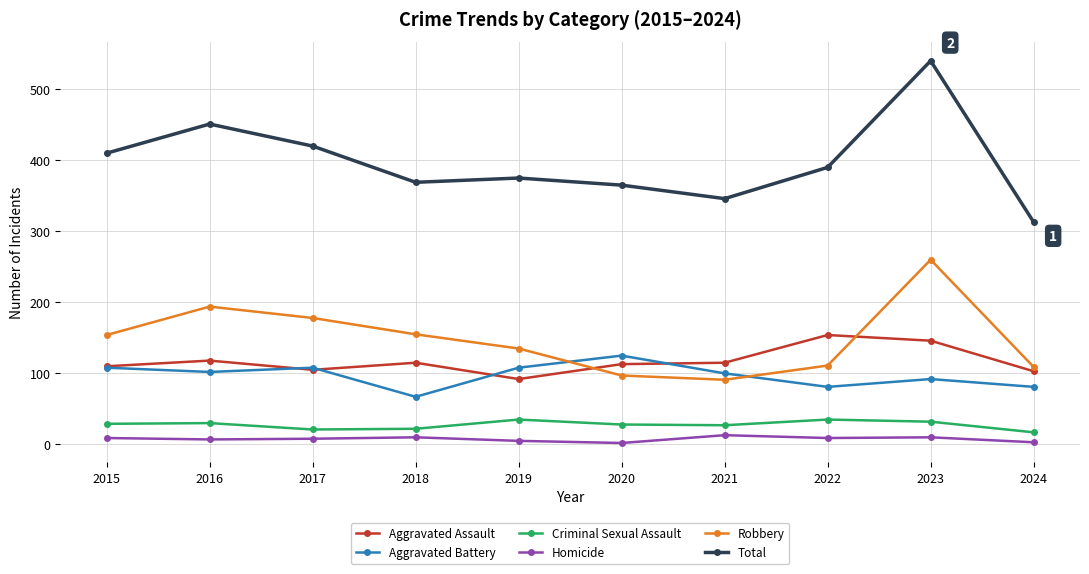

The Total series shows 375 at 2019. True or false?

True